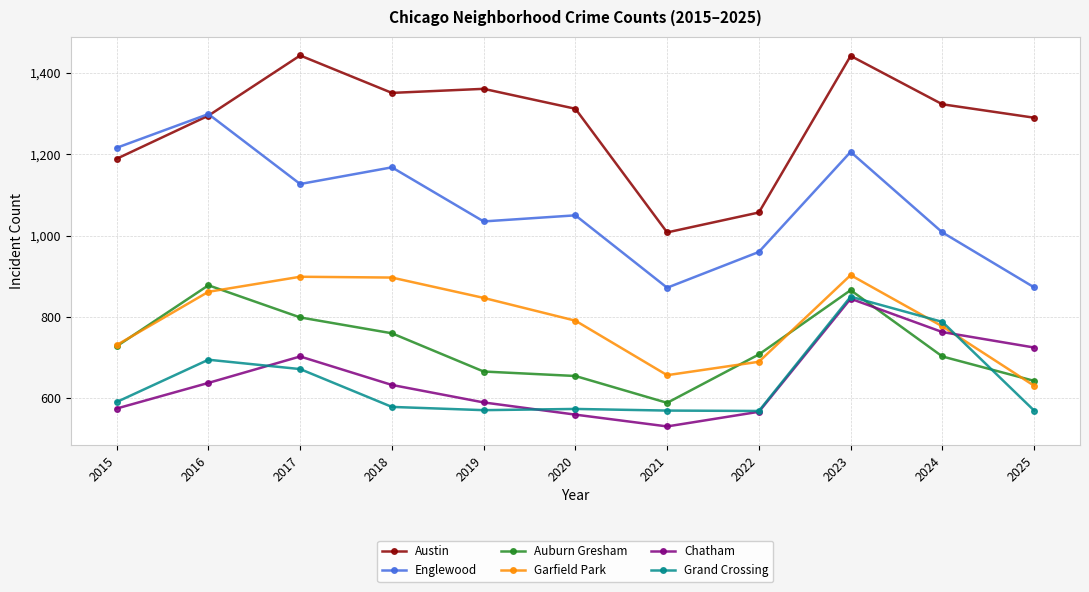

True or false: Chatham and Englewood intersect in this chart.

False